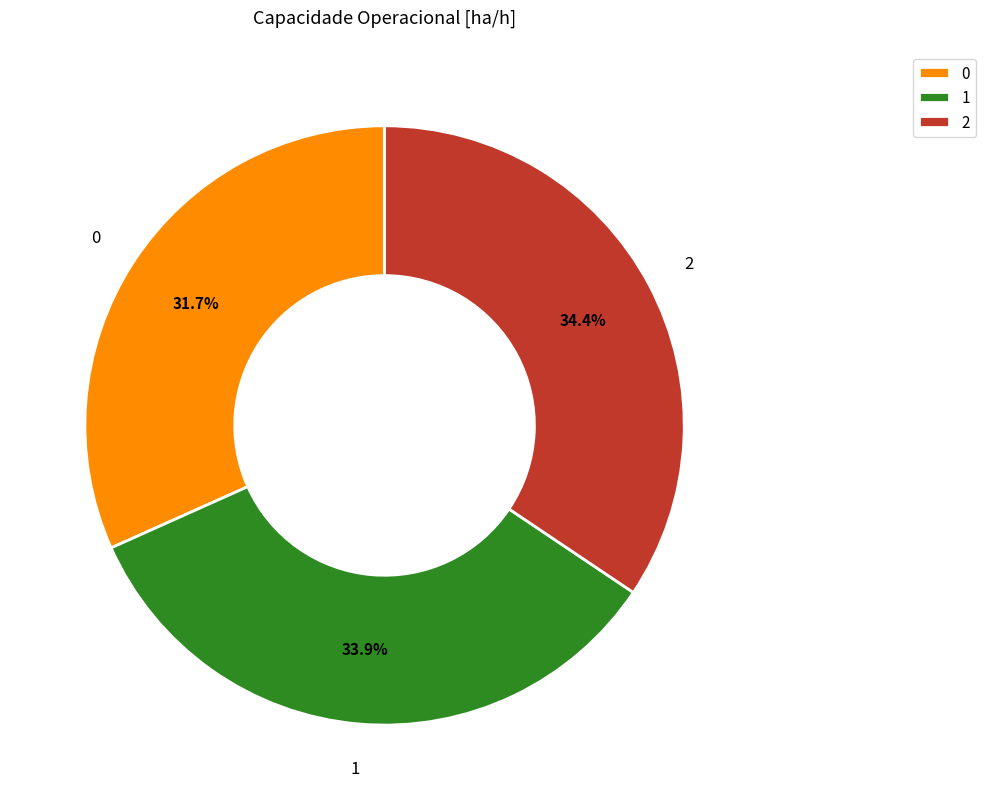

What is the ratio of the value at 2 to the value at 0?

1.1